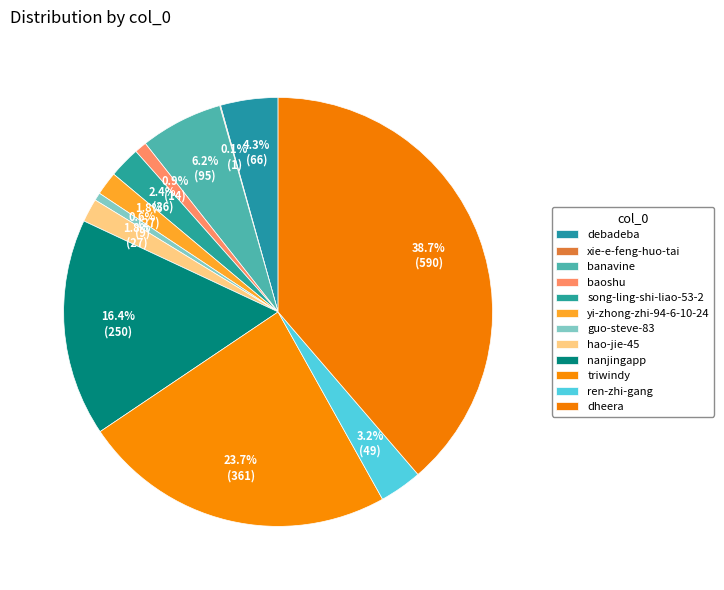

What percentage is the baoshu slice, to the nearest percent?

1%